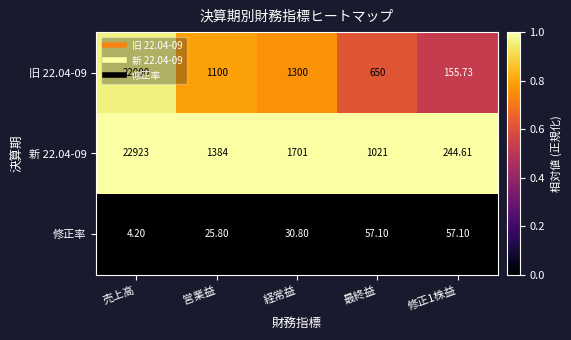

At which category is the sum across all series the highest?

売上高